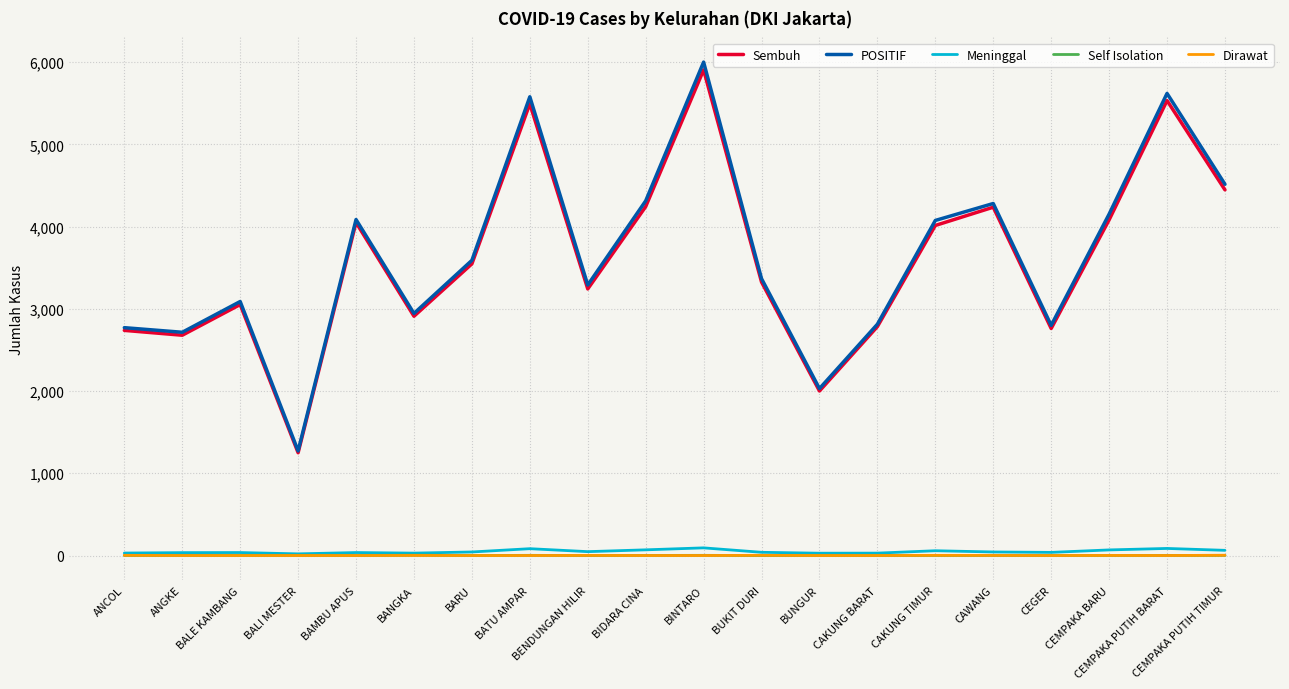

What is the sum of all Self Isolation values?

21